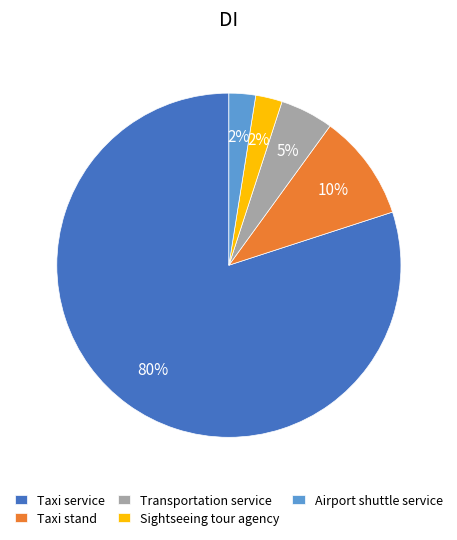

To the nearest percent, what is the average slice percentage?

20%